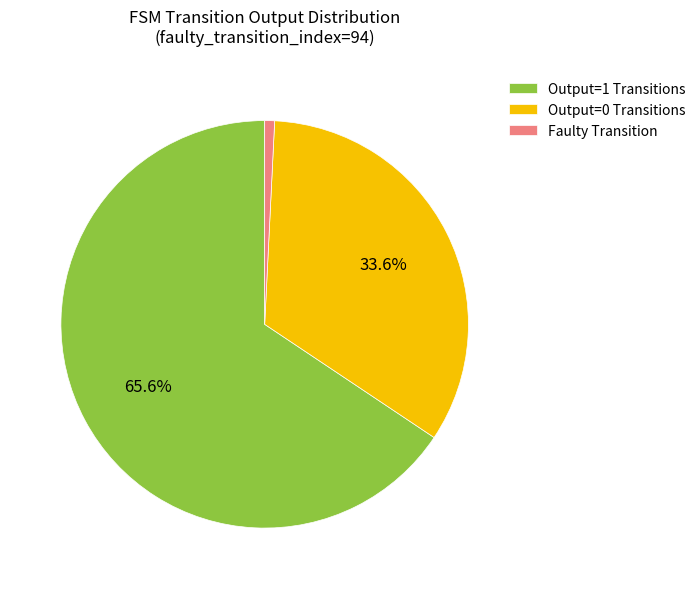

Which category has the smallest portion of the pie?

Faulty Transition